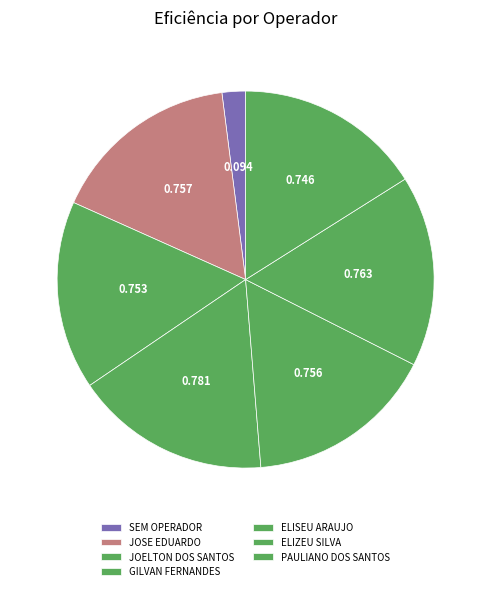

What percentage is the ELISEU ARAUJO slice, to the nearest percent?

16%